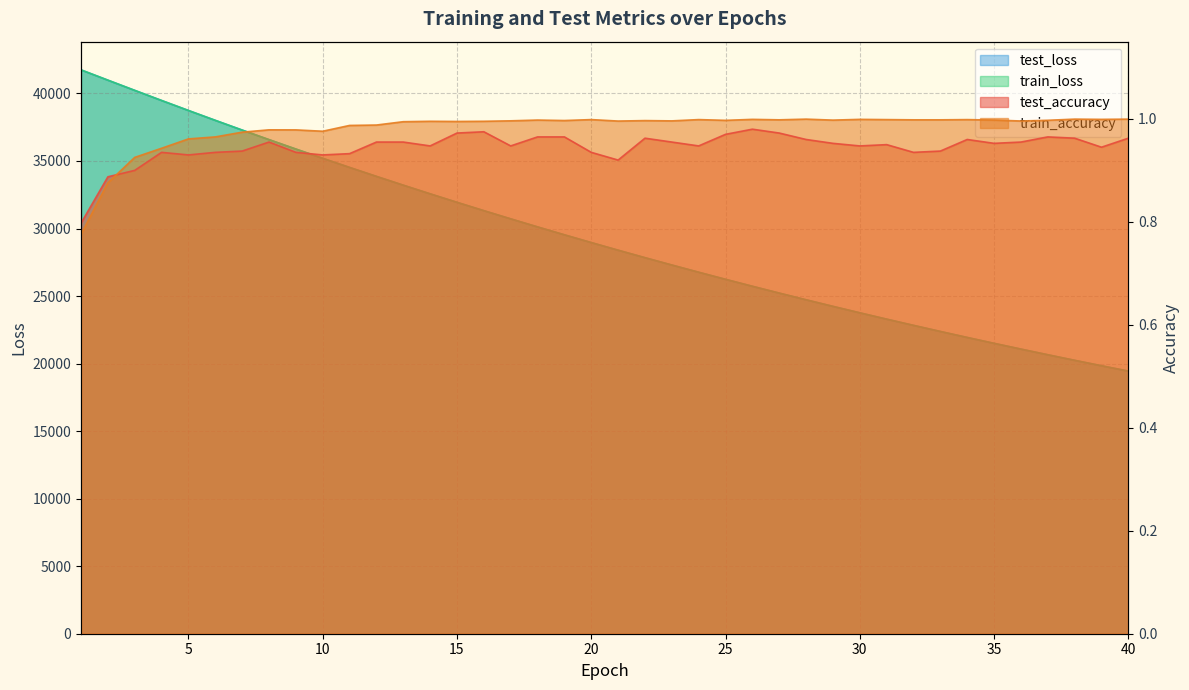

What are all the series names shown in the legend?

test_accuracy, train_accuracy, test_loss, train_loss